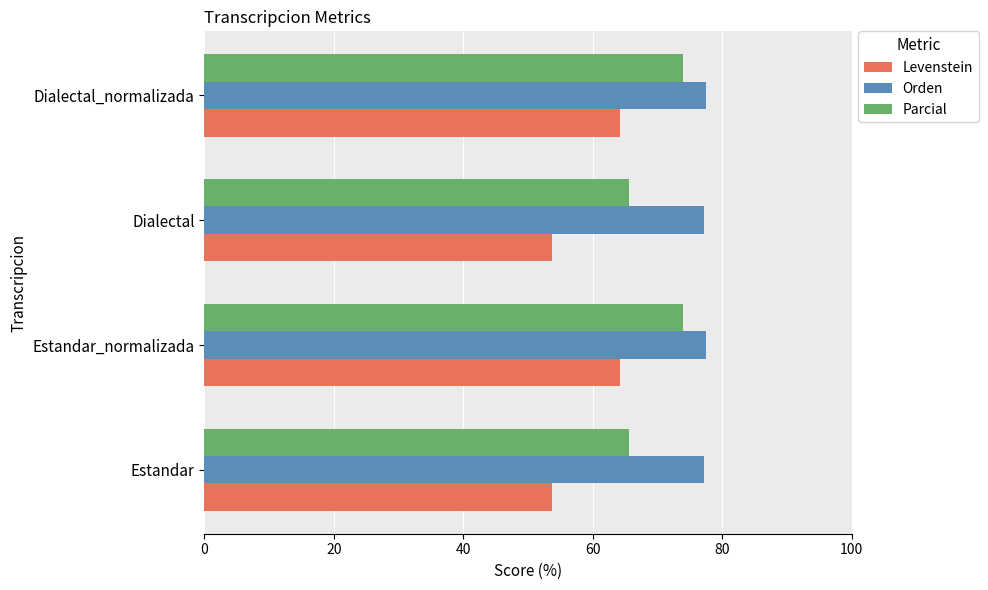

At how many categories does at least one series exceed 60?

4